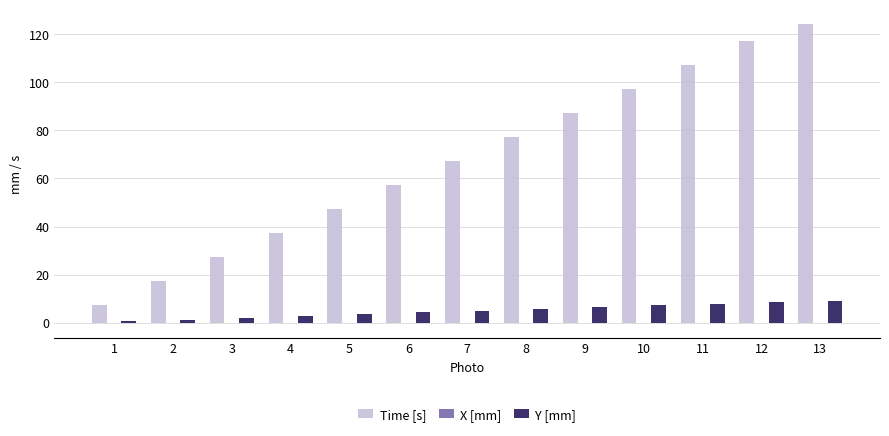

The value of Y [mm] at 7 is 5.0. True or false?

True